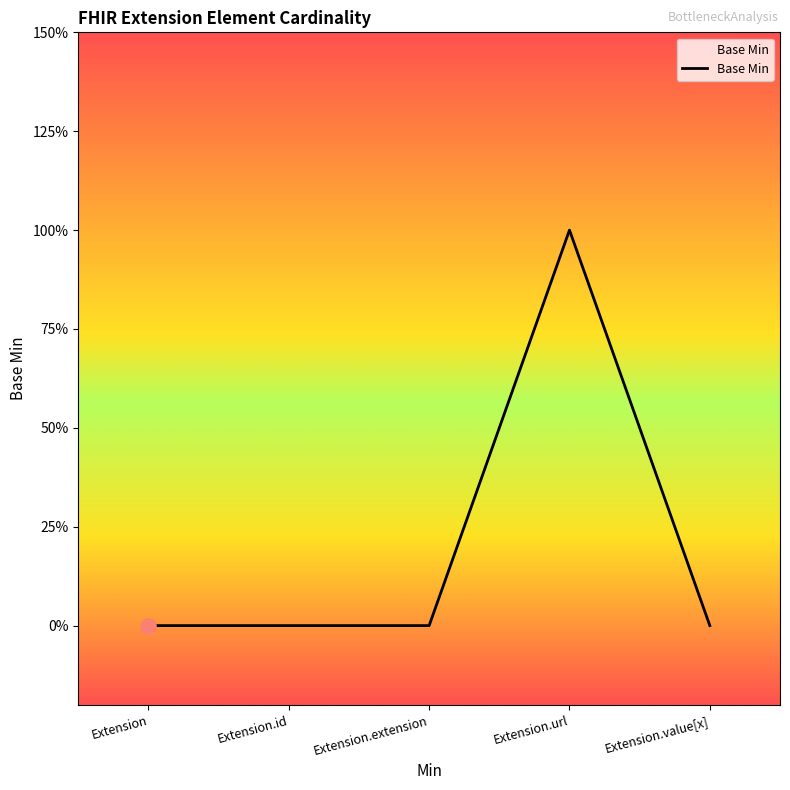

Between Extension and Extension.extension, which is larger?

Extension